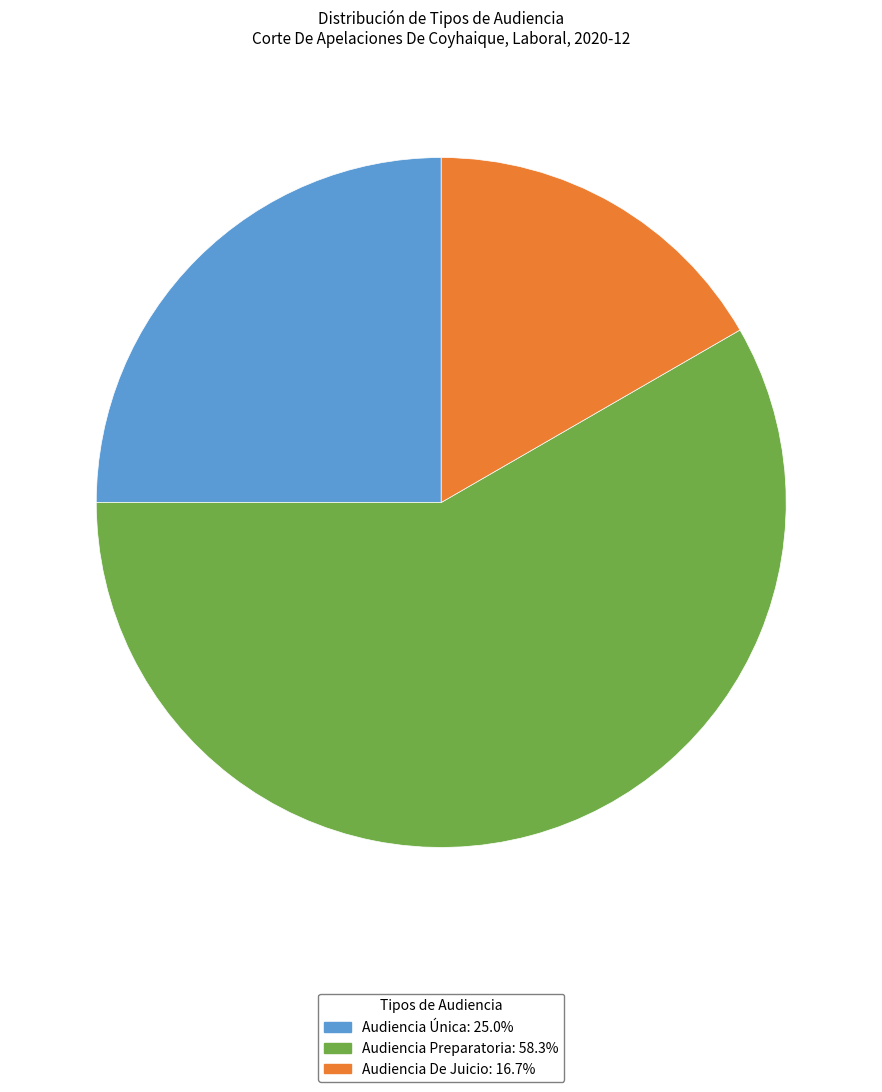

What is the ratio of the value at Audiencia Preparatoria to the value at Audiencia De Juicio?

3.5